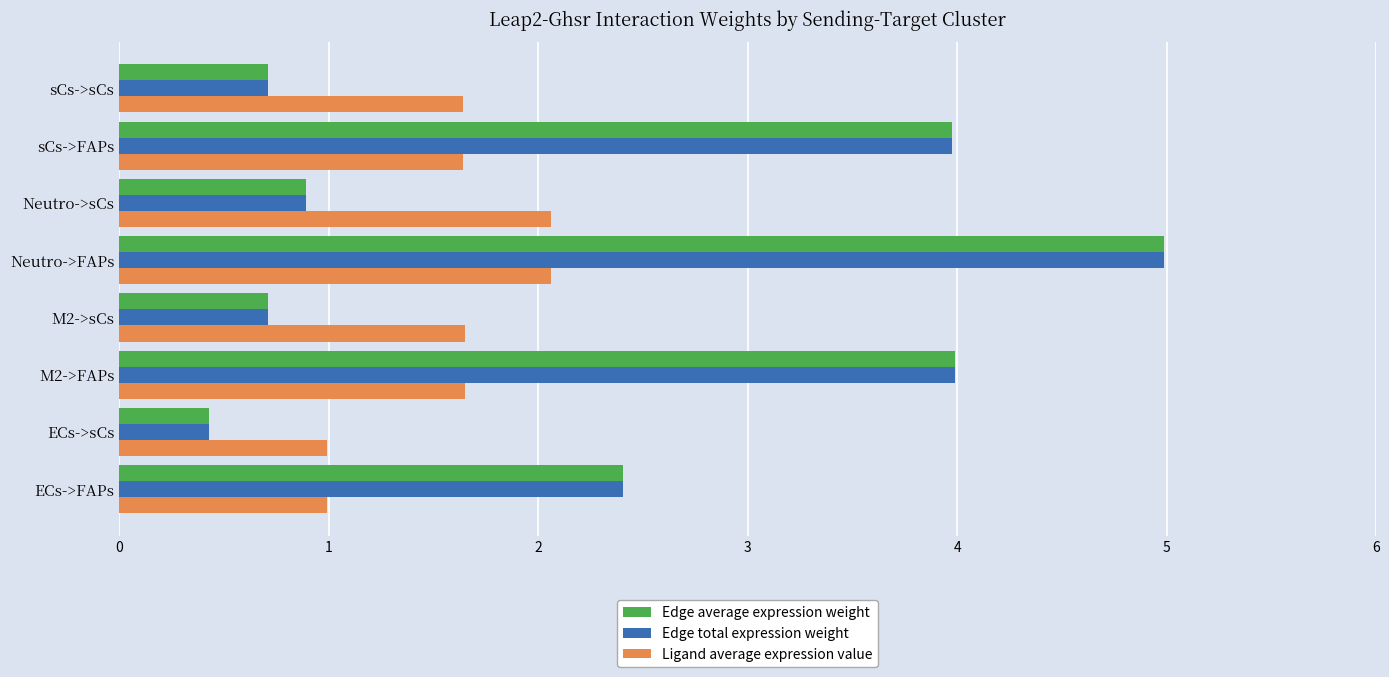

At which category is the sum across all series the highest?

Neutro->FAPs